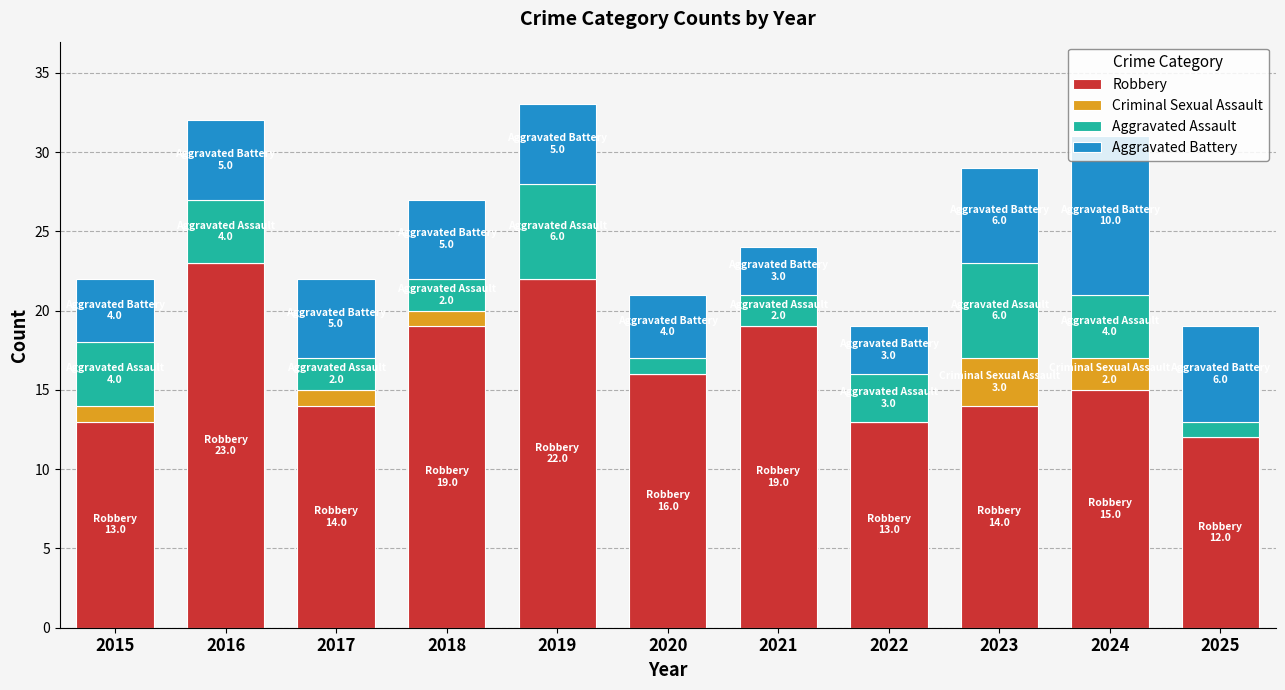

What is the maximum value for Robbery?

23